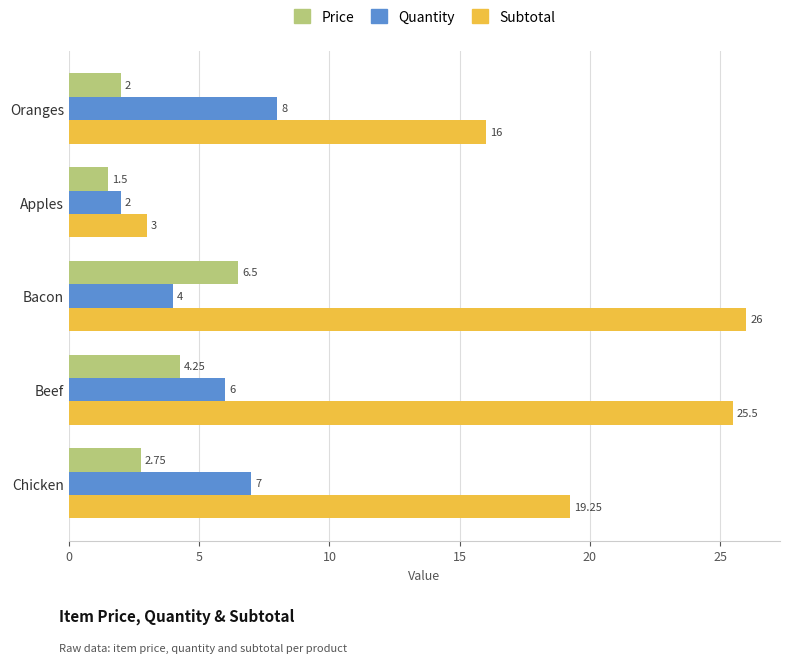

At which category is the sum across all series the highest?

Bacon